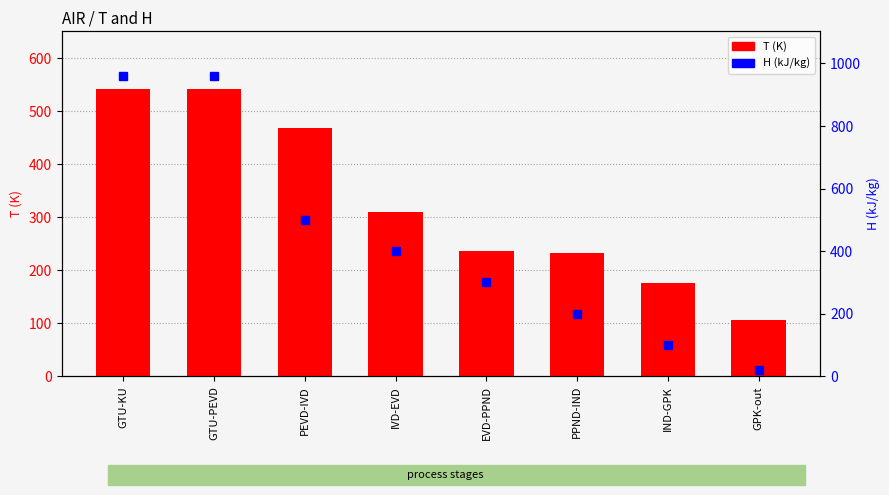

At how many categories does at least one series exceed 236?

5